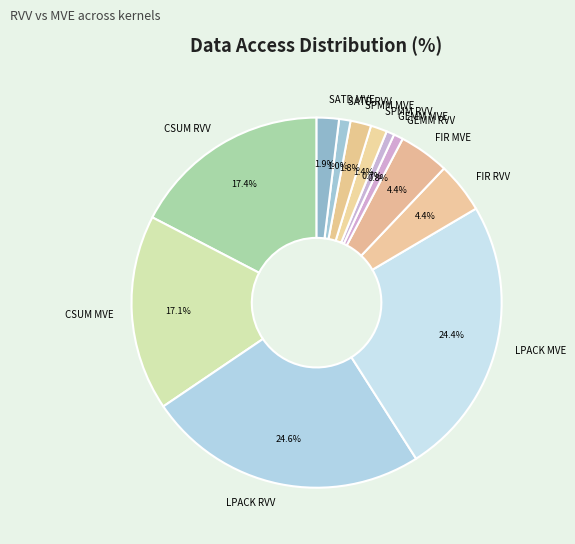

How many segments does this pie chart have?

12